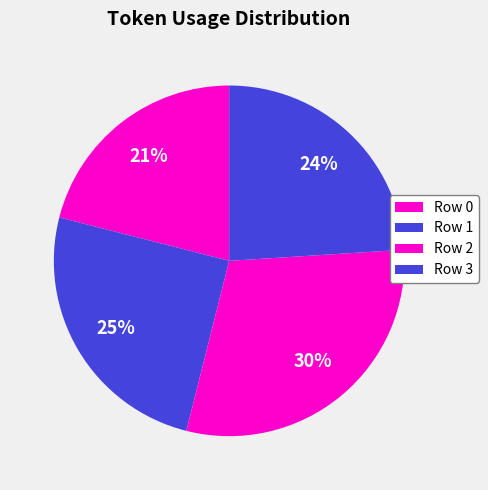

What is the smallest slice in the pie chart?

Row 0